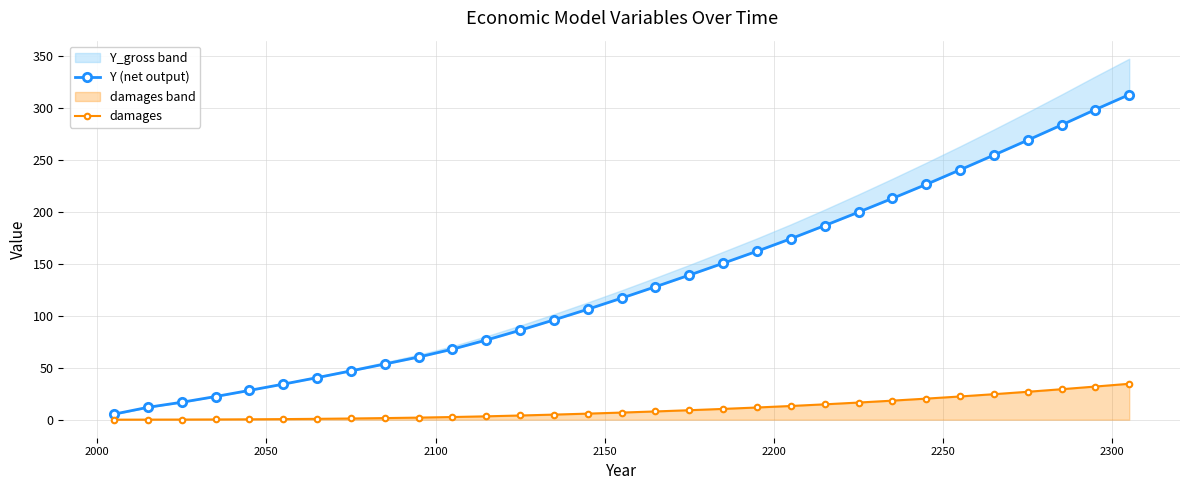

True or false: damages and Y (net output) intersect in this chart.

False